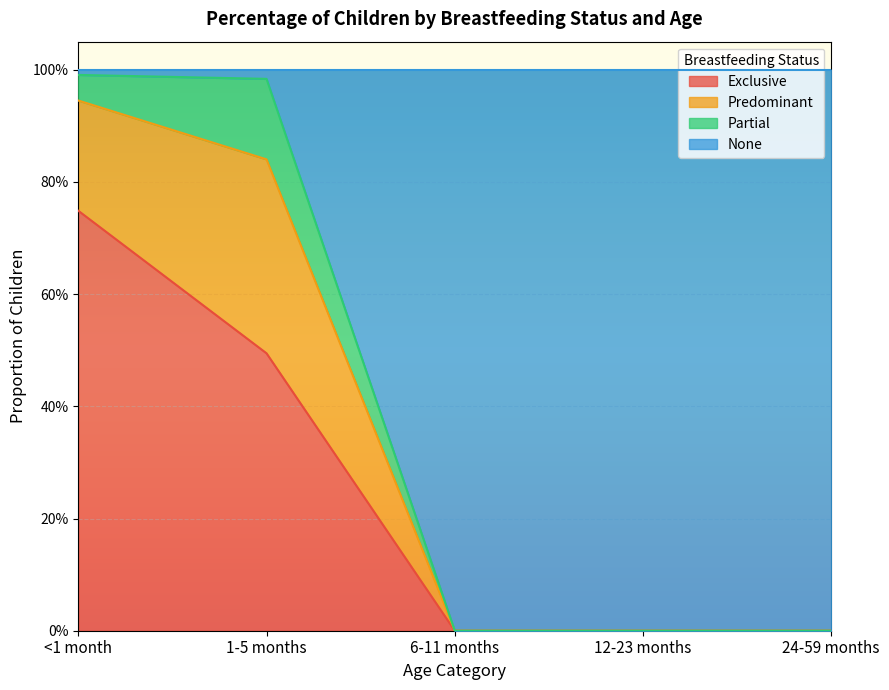

What is the greatest value displayed?

1.0